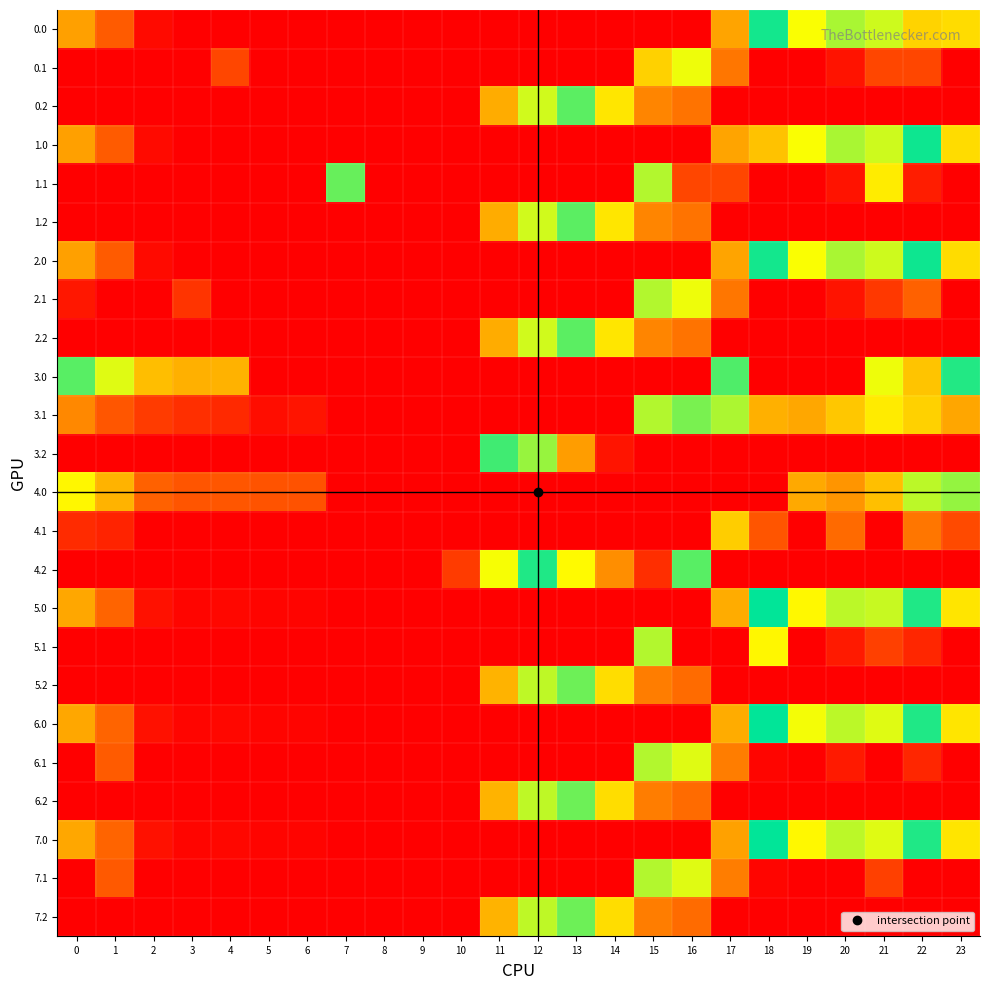

Between 7 and 21, which is larger?

21